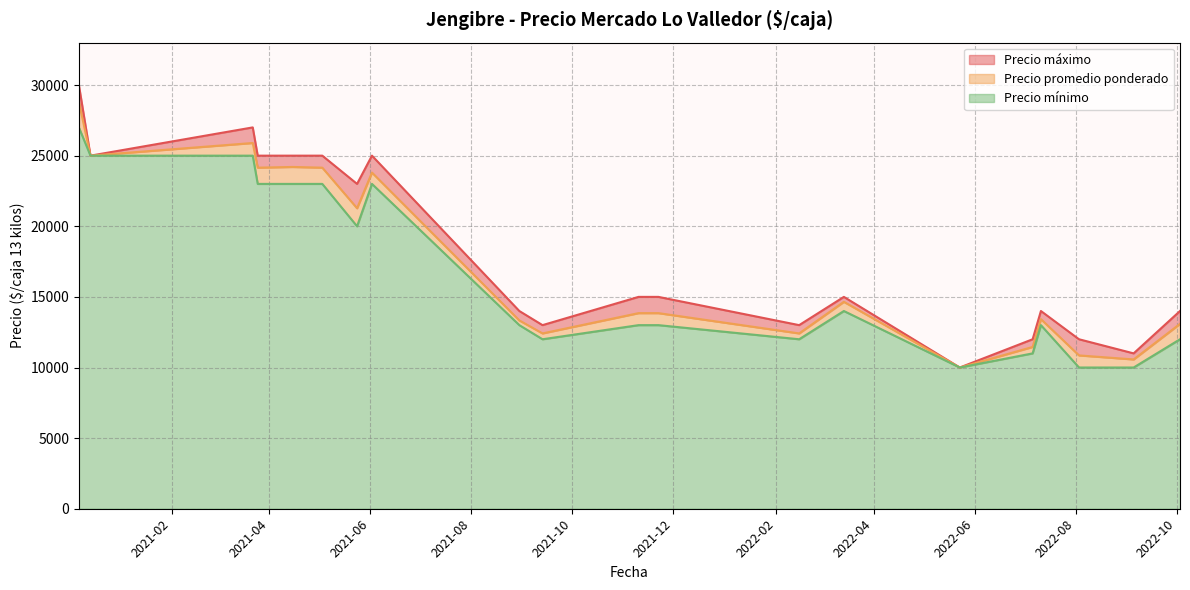

Which category has the lowest value in the Precio máximo series?

2022-05-23